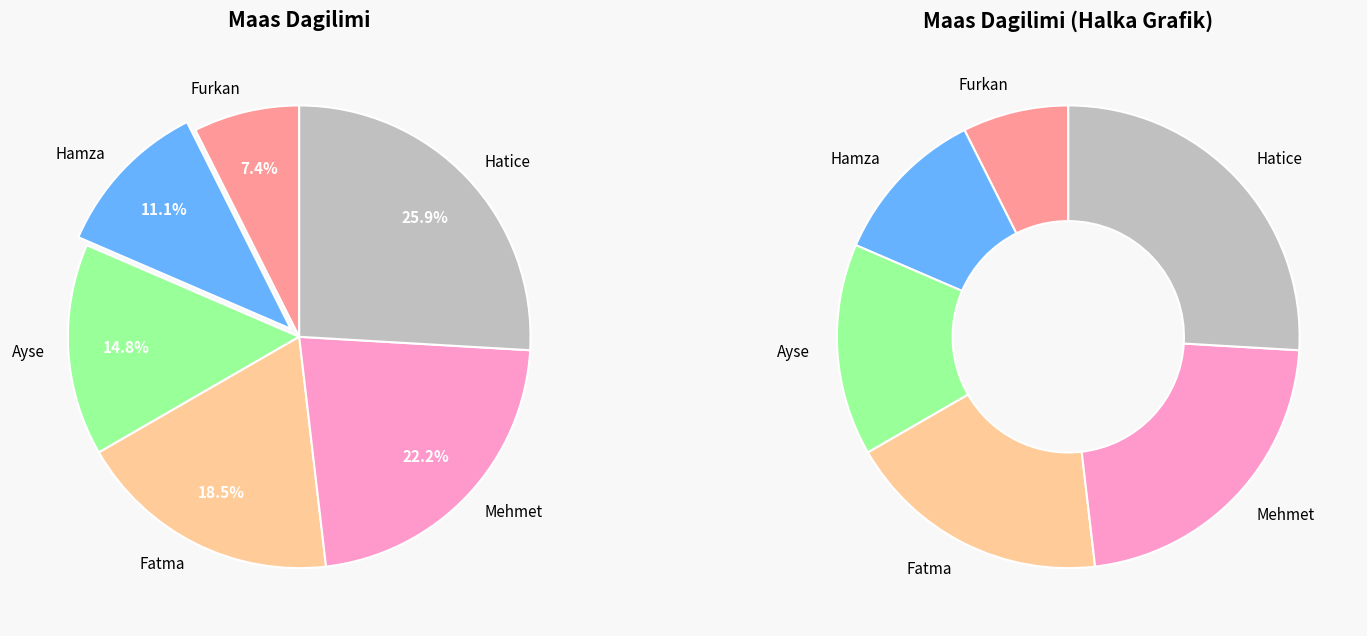

Is there any slice that represents more than half of the pie?

No